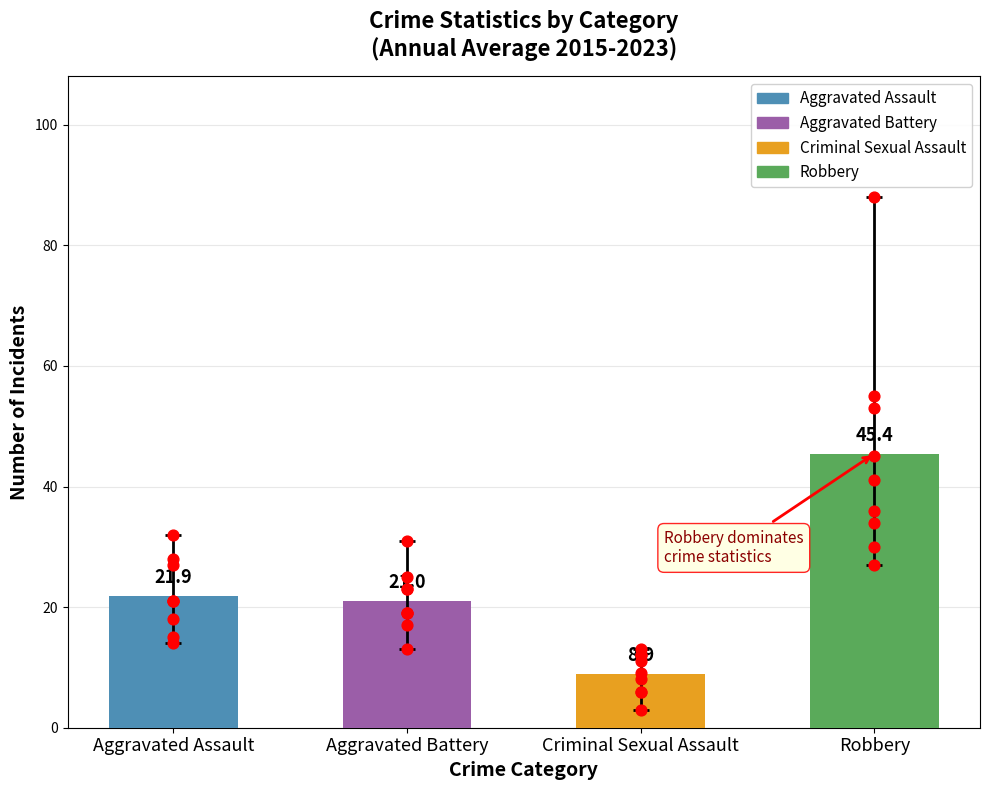

Which series contains the highest Y value?

Robbery